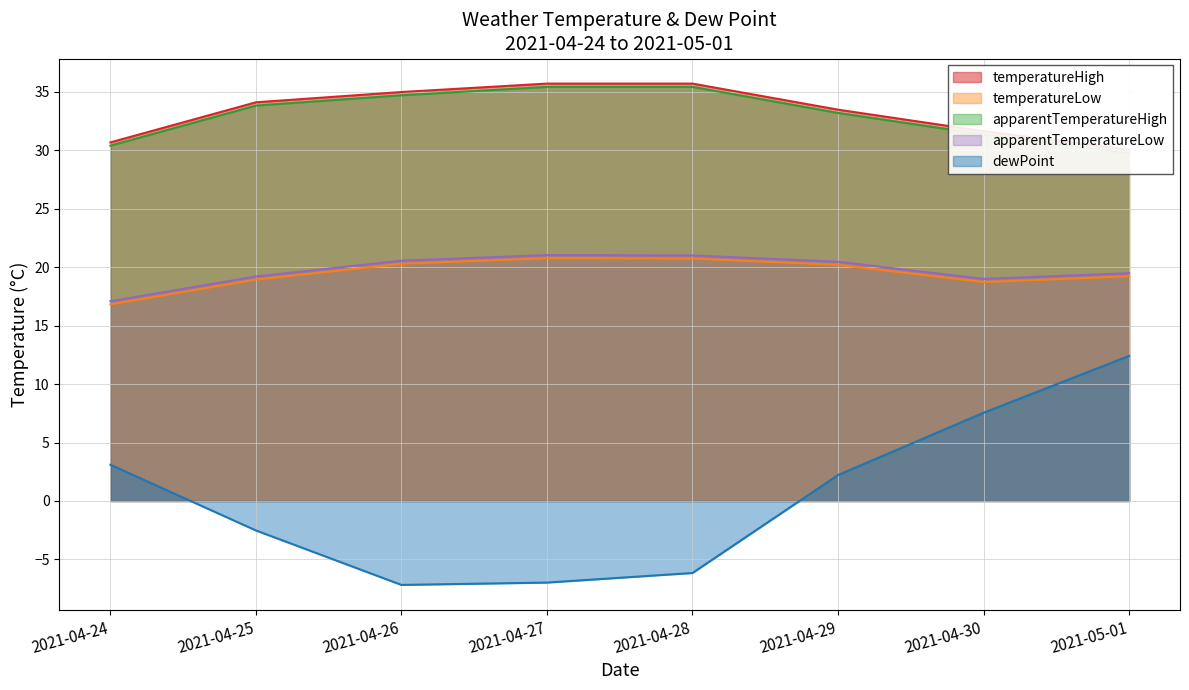

The value of temperatureHigh at 2021-04-29 is 9.6. True or false?

False